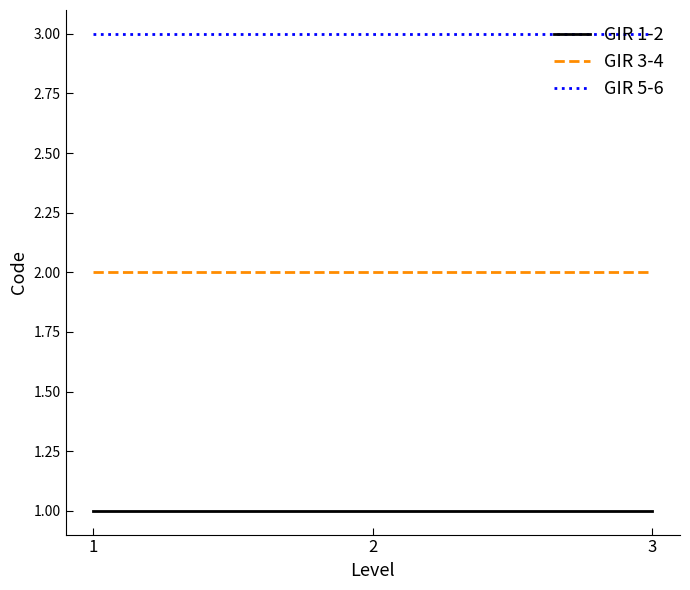

True or false: GIR 5-6 has a value of 1 at 2.

False